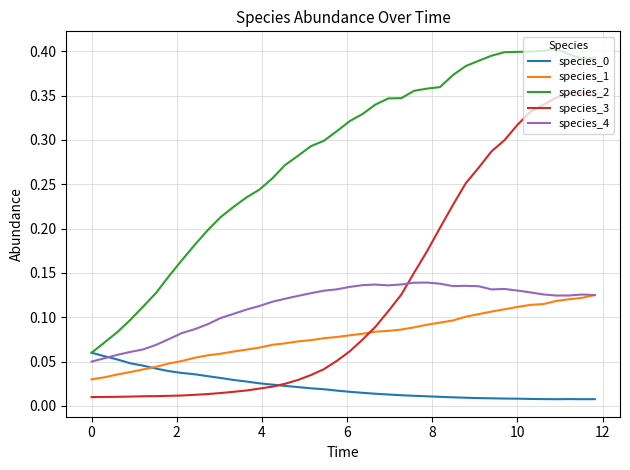

Which series has the largest total across all categories?

species_2